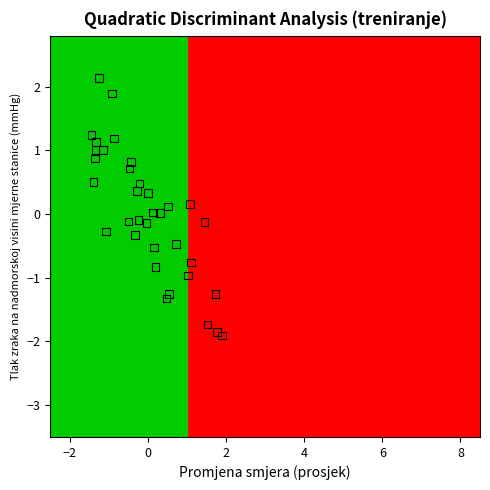

What is the range of Y values (max minus min)?

4.0